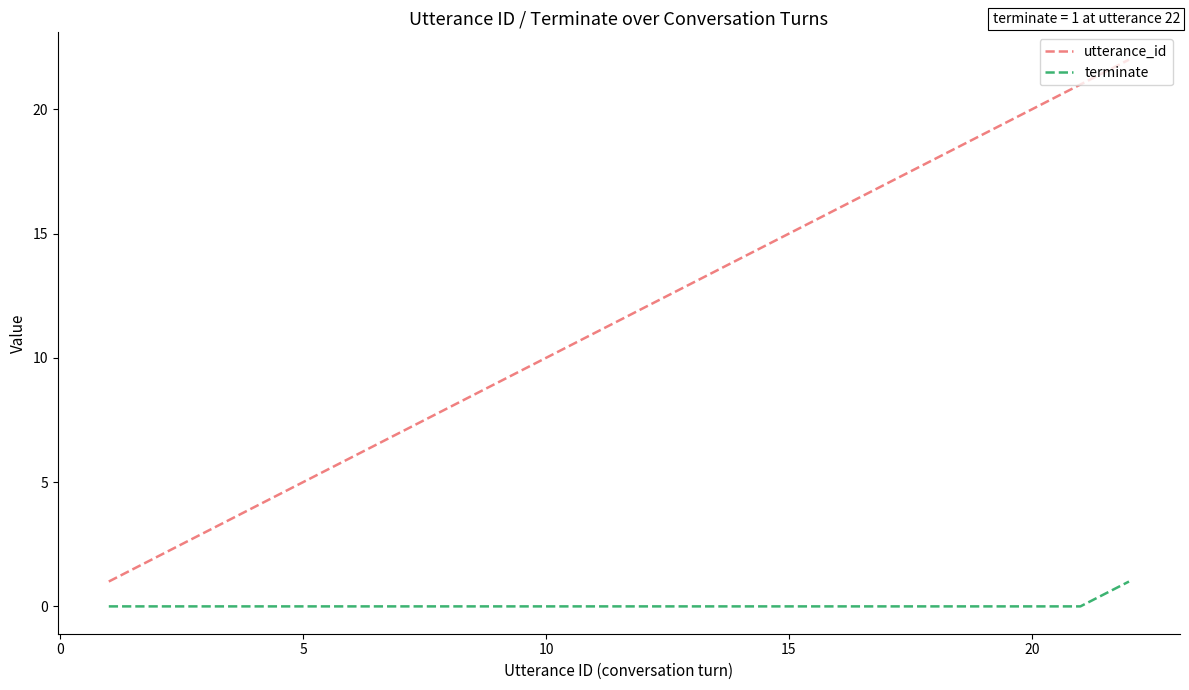

Which series has the largest range (max minus min)?

utterance_id